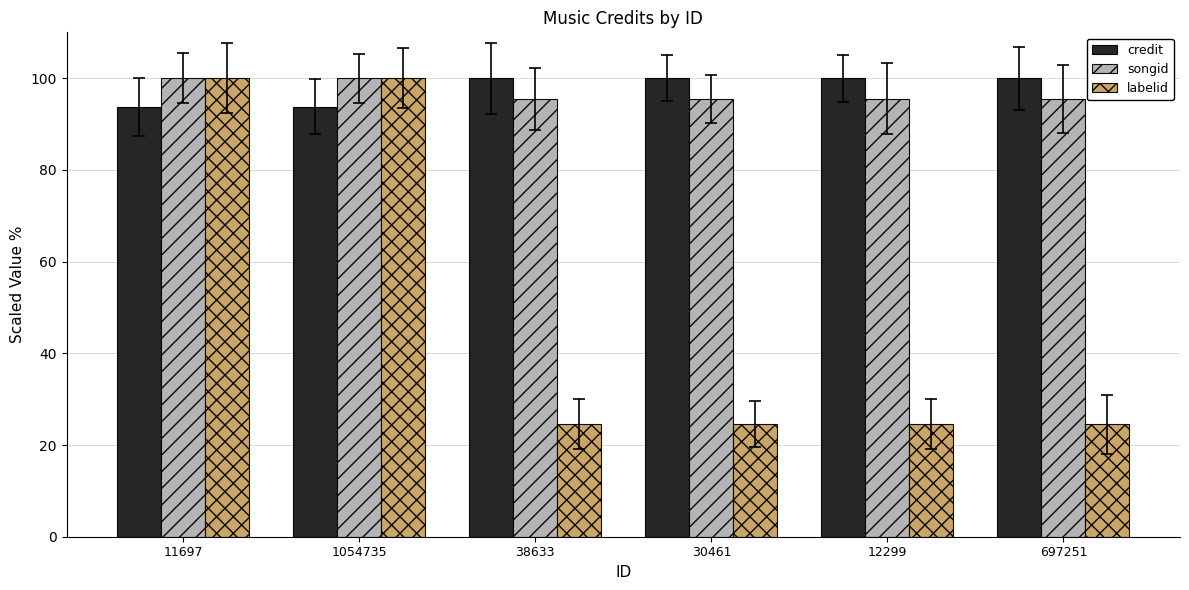

Reading right to left, what are all the values shown in this chart?

credit: 697251=100.0	12299=100.0	30461=100.0	38633=100.0	1054735=93.8	11697=93.8
songid: 697251=95.5	12299=95.5	30461=95.5	38633=95.5	1054735=100.0	11697=100.0
labelid: 697251=24.6	12299=24.6	30461=24.6	38633=24.6	1054735=100.0	11697=100.0